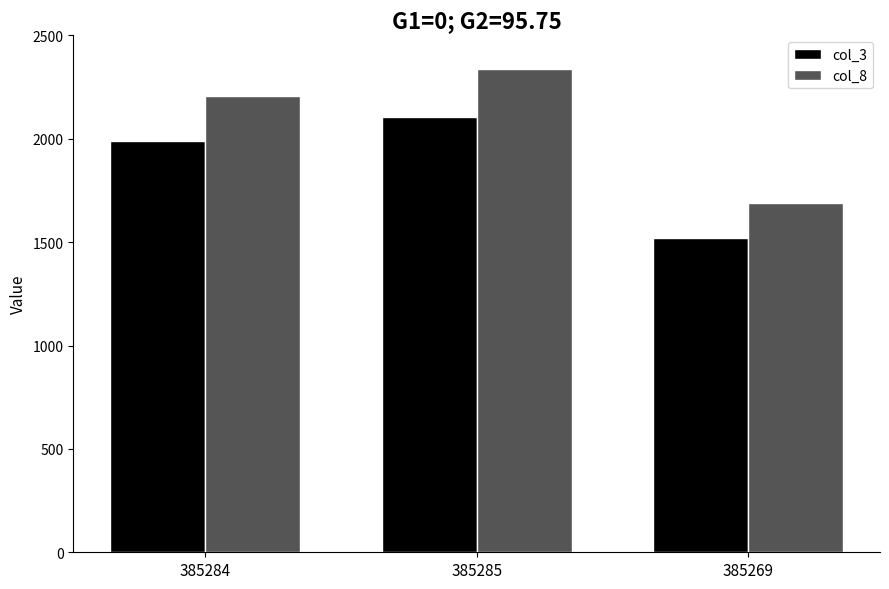

Reading left to right, list all the values displayed in this chart.

col_3: 385284=1988	385285=2105	385269=1521
col_8: 385284=2209	385285=2339	385269=1690